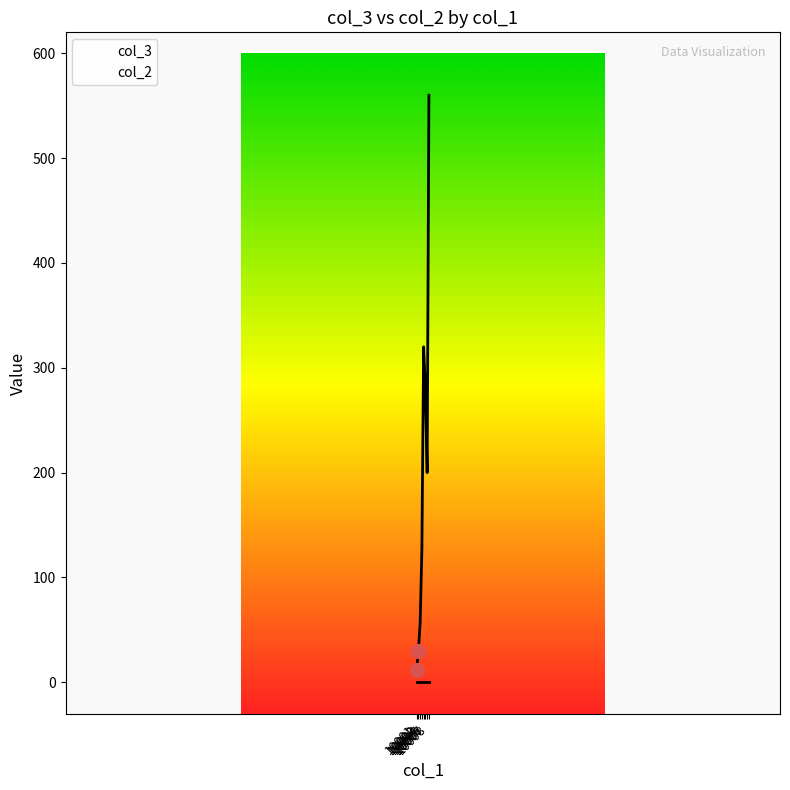

Between 10007 and 10005, which is larger?

10005